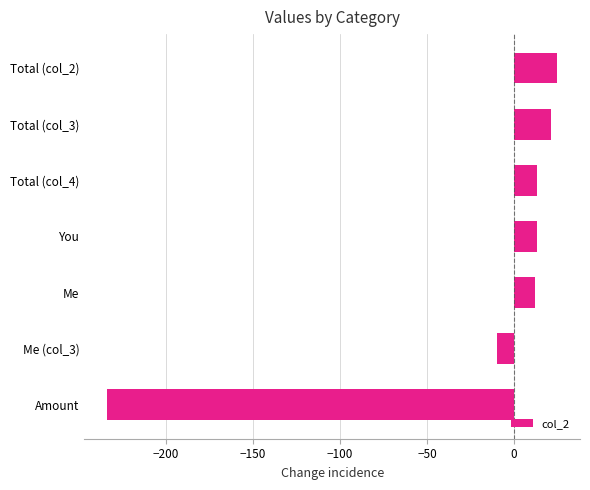

Does the chart contain stacked bars?

No